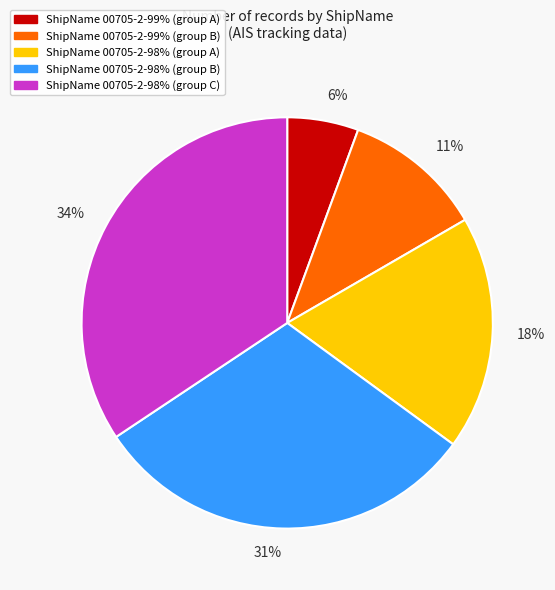

Is 6% the majority of the pie?

No